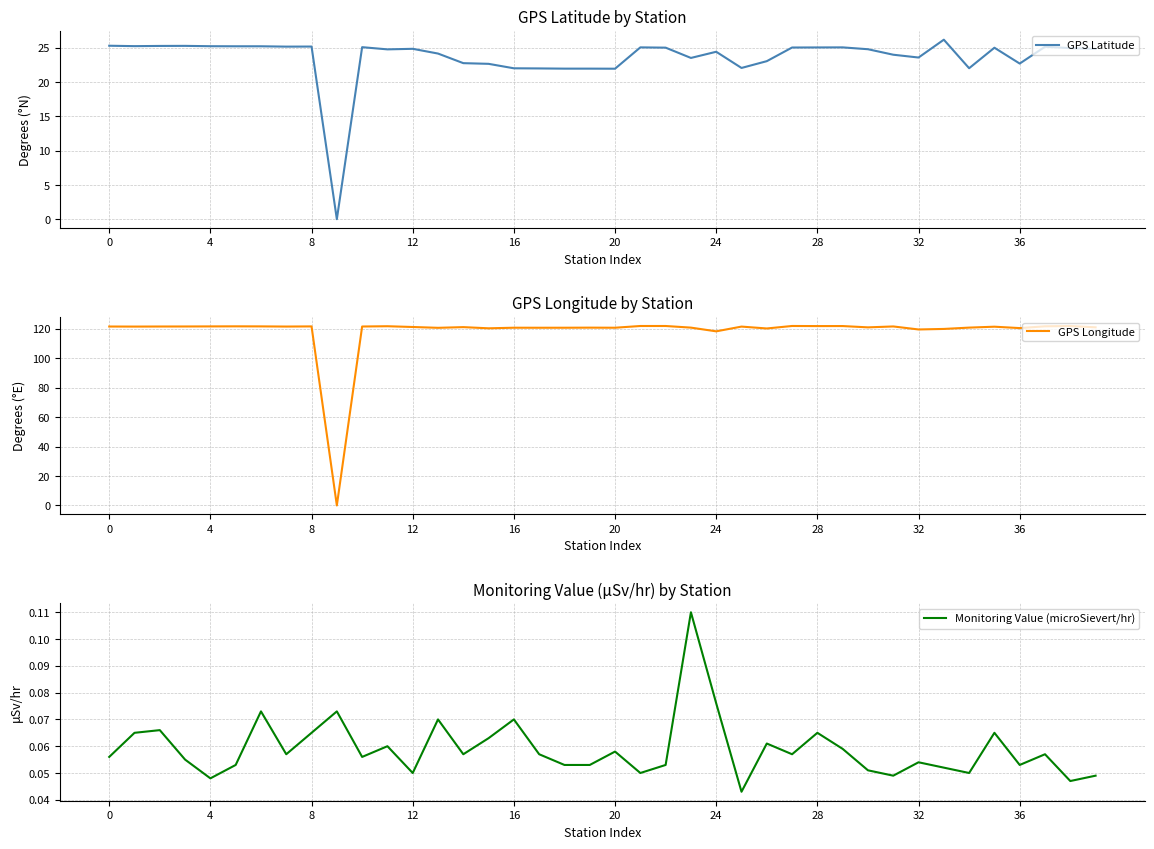

Which series has the largest total across all categories?

GPS Longitude